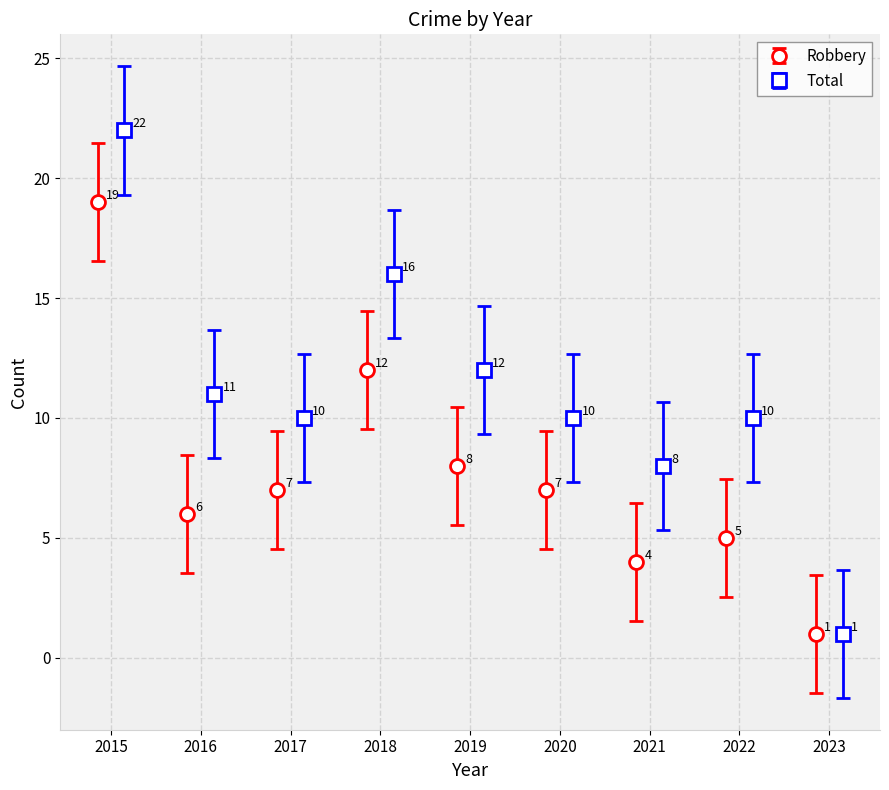

What is the value of the Total bar at the 2nd from the left?

11.0